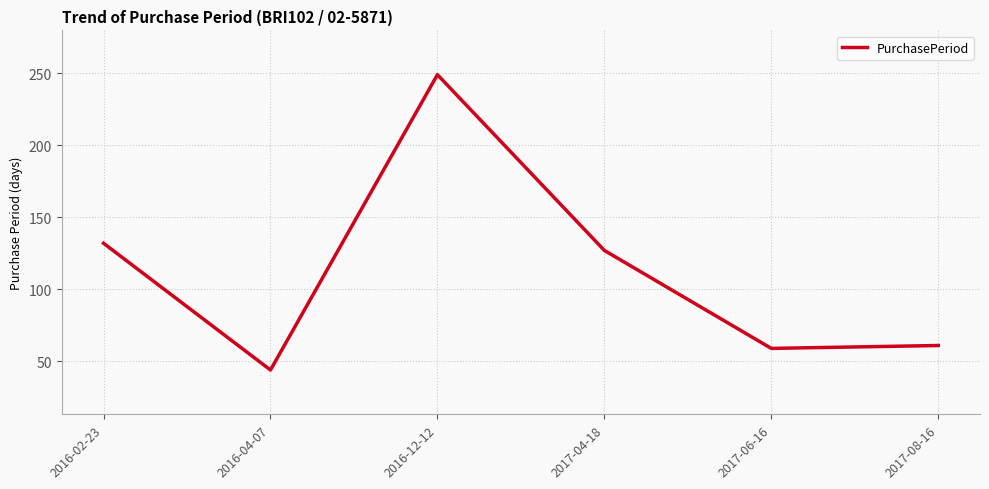

Approximately how many times larger is the value at 2016-04-07 compared to 2017-06-16?

0.7